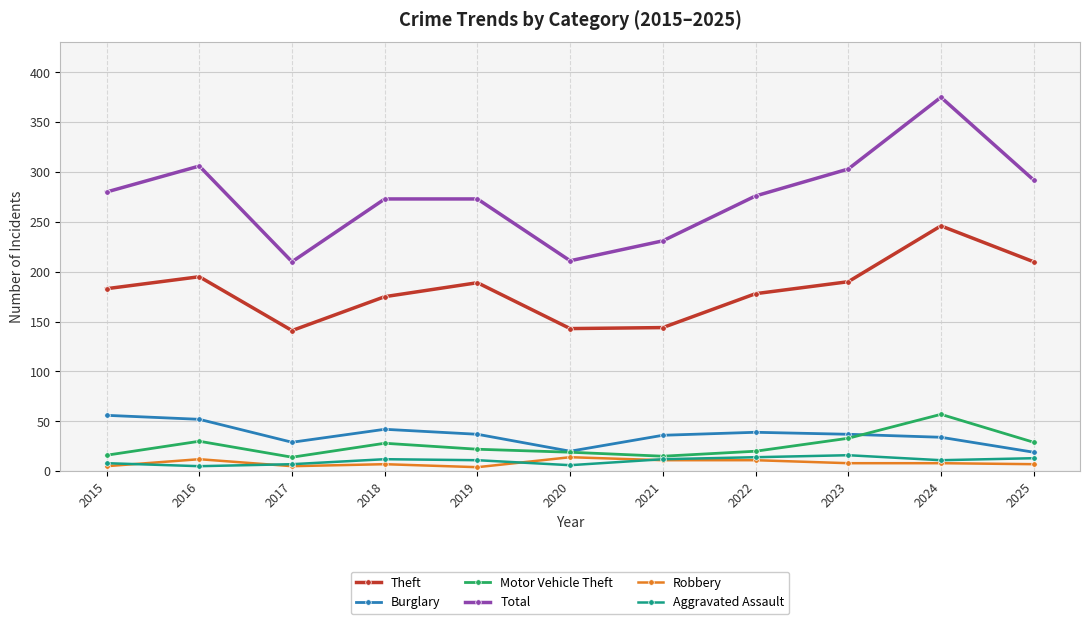

True or false: Theft and Burglary intersect in this chart.

False